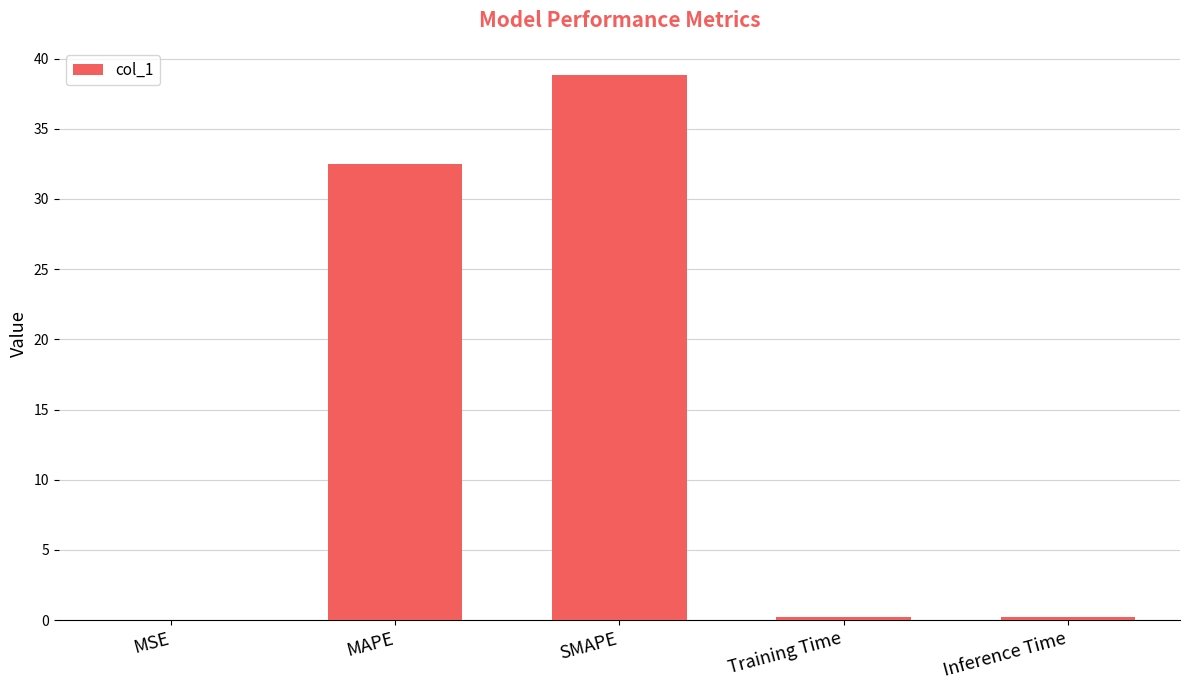

Does the chart contain stacked bars?

No